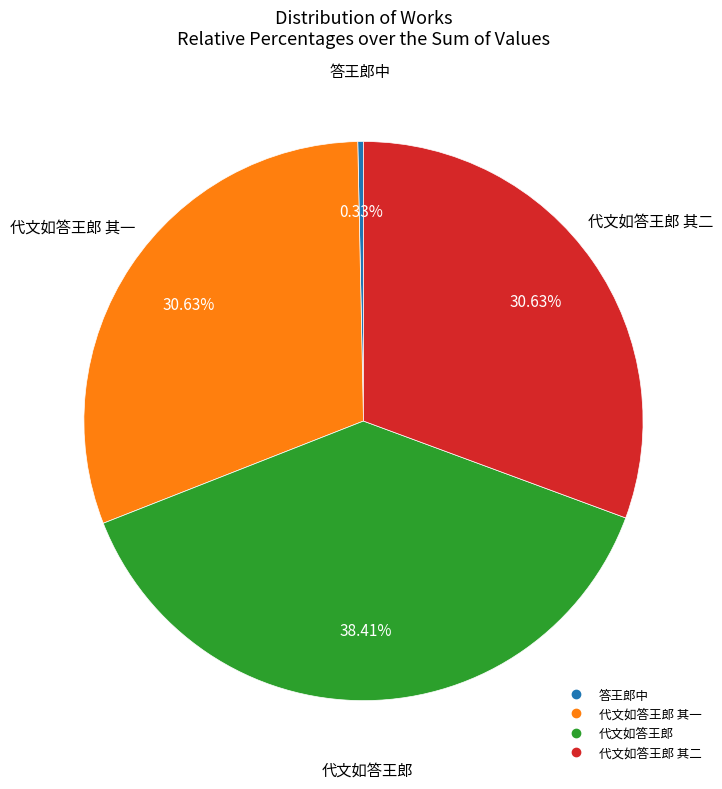

Is there any slice that represents more than half of the pie?

No